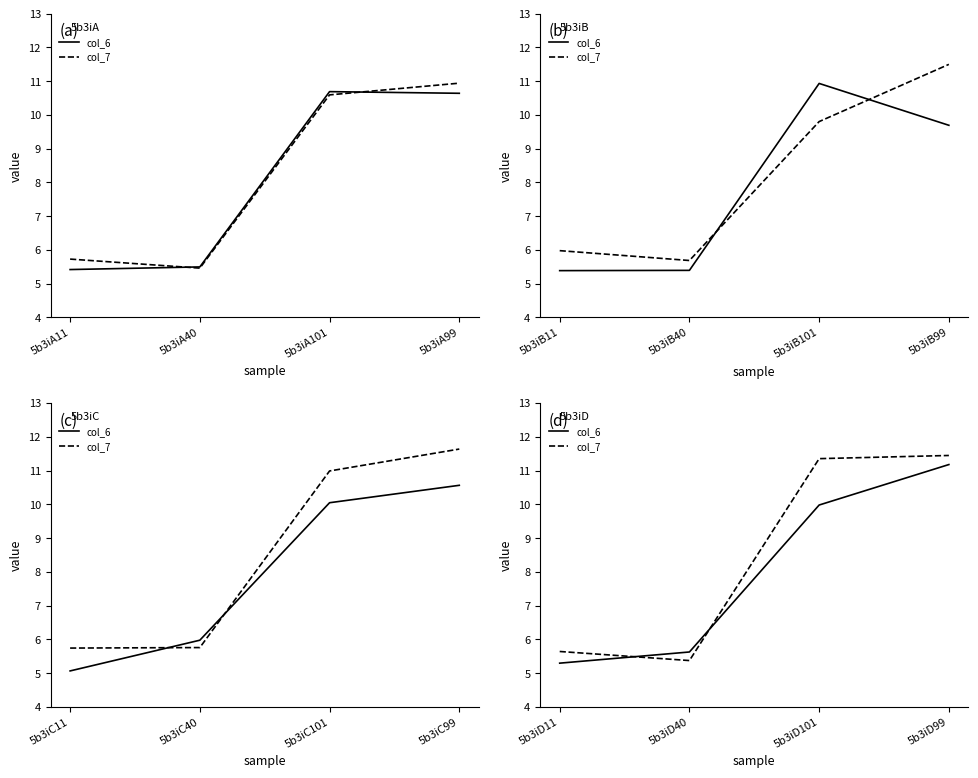

How many lines are shown in the chart?

2